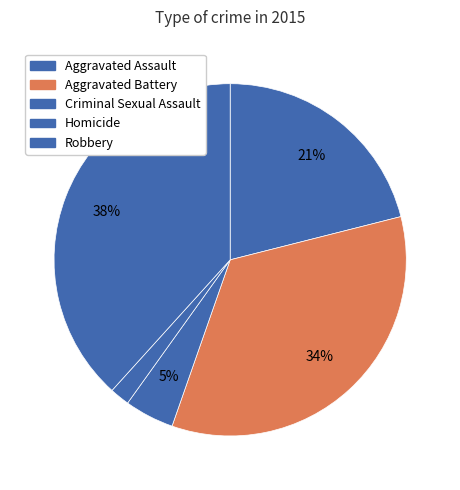

Which slice is the largest?

Robbery